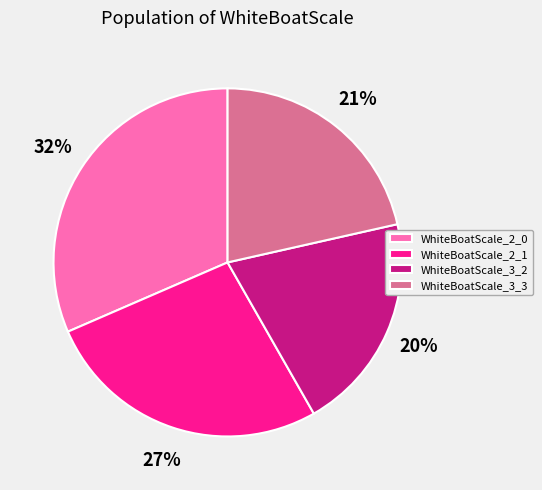

To the nearest percent, what is the difference between the WhiteBoatScale_3_3 and WhiteBoatScale_3_2 slice percentages?

1%